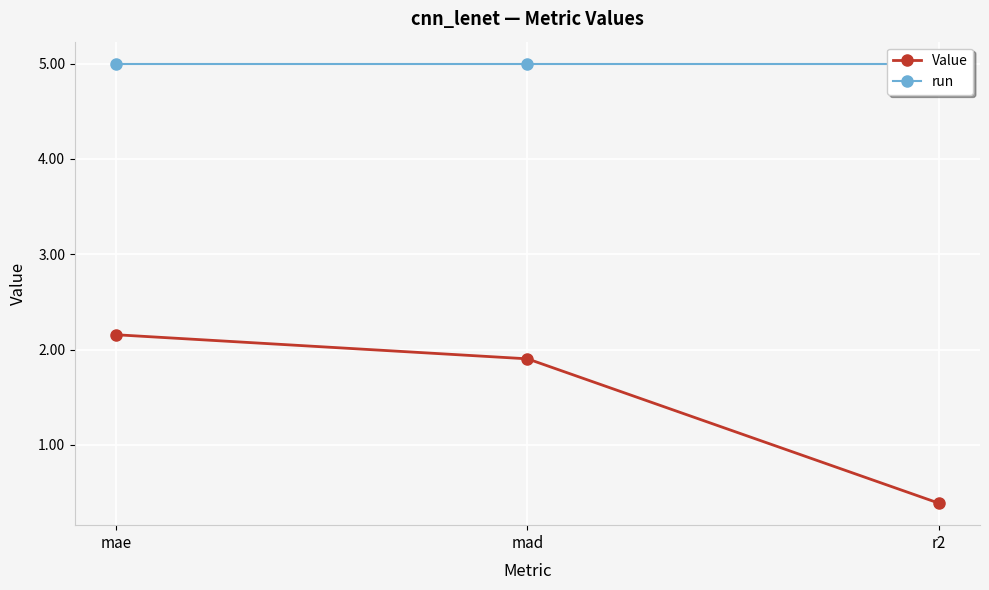

Count the number of data series in this chart.

2